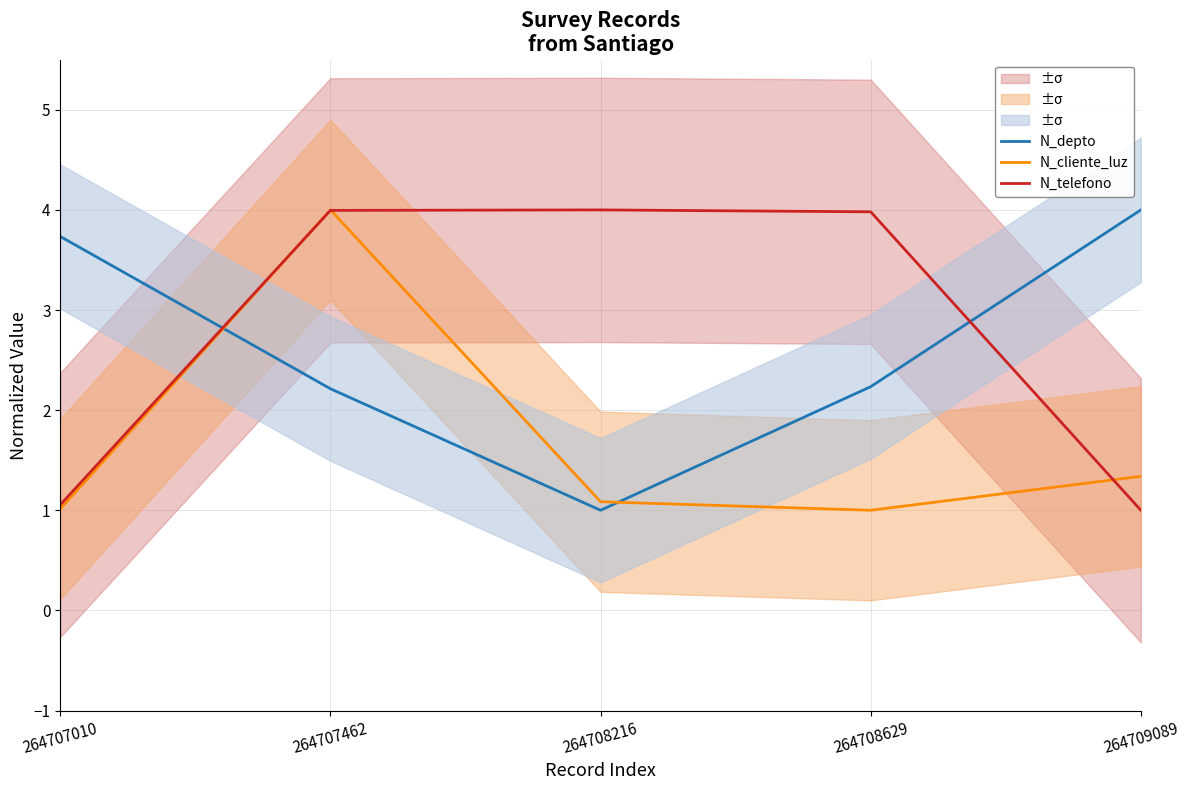

Count the number of categories in the chart.

5